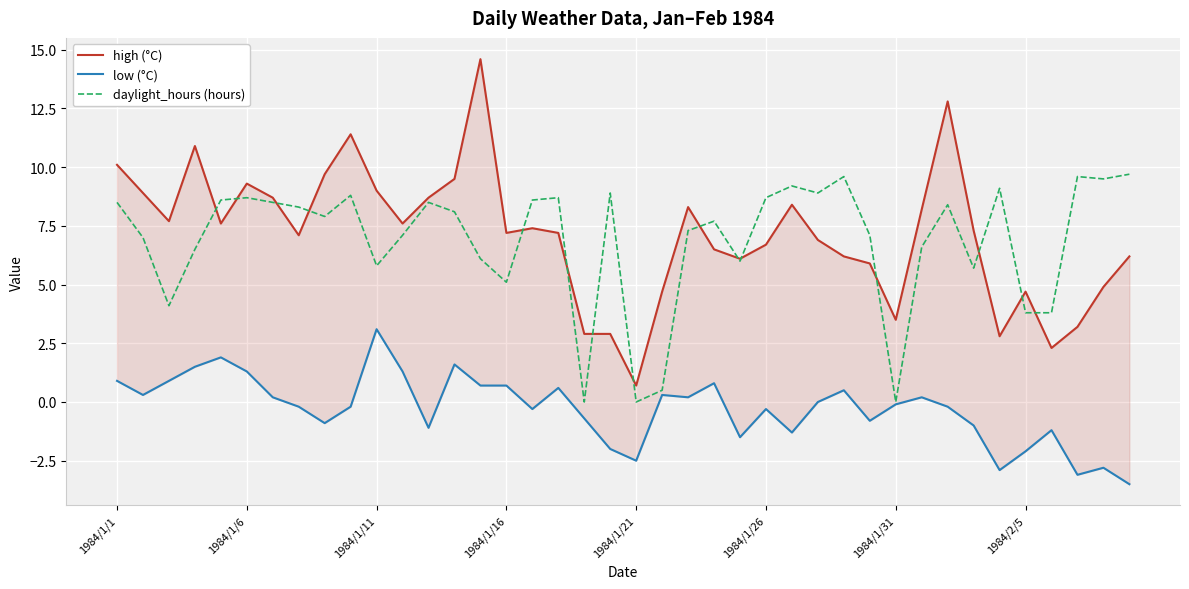

The value of high (°C) at 1984/1/11 is 9.0. True or false?

True